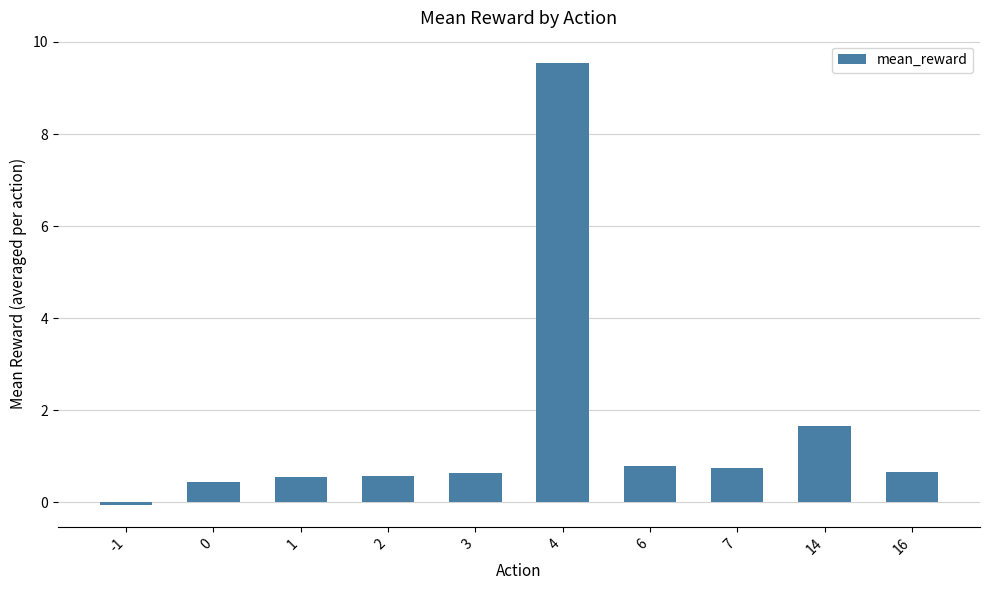

What is the ratio of the value at 0 to the value at 14?

0.3